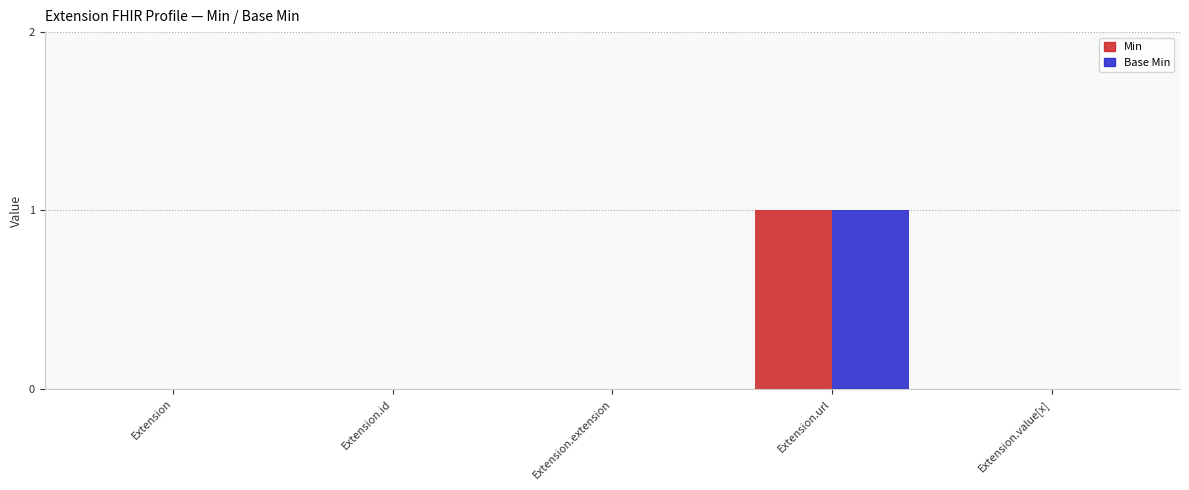

The Base Min series shows 1 at Extension.url. True or false?

True